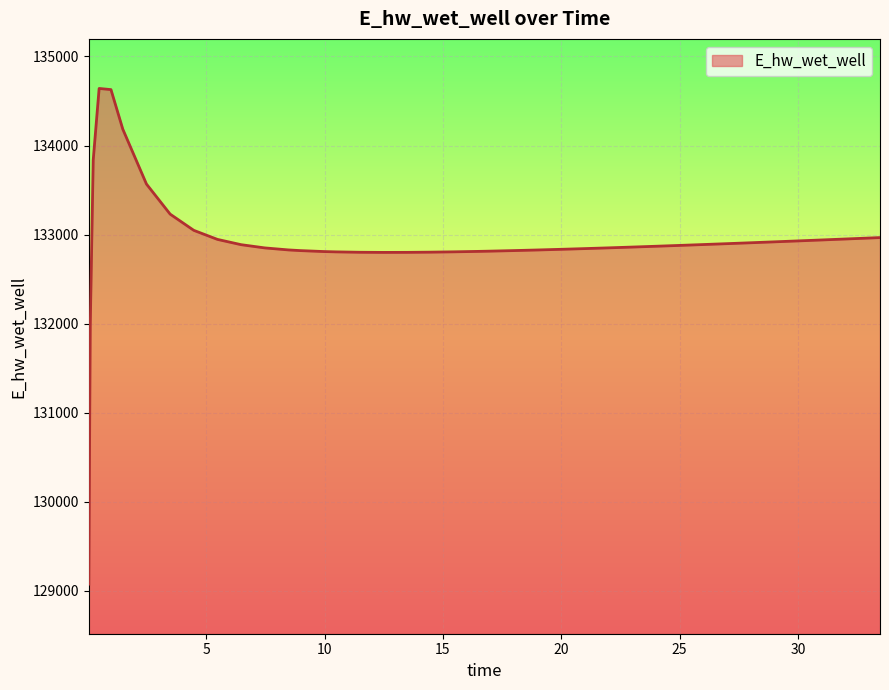

What is the sum of all values?

5316905.3